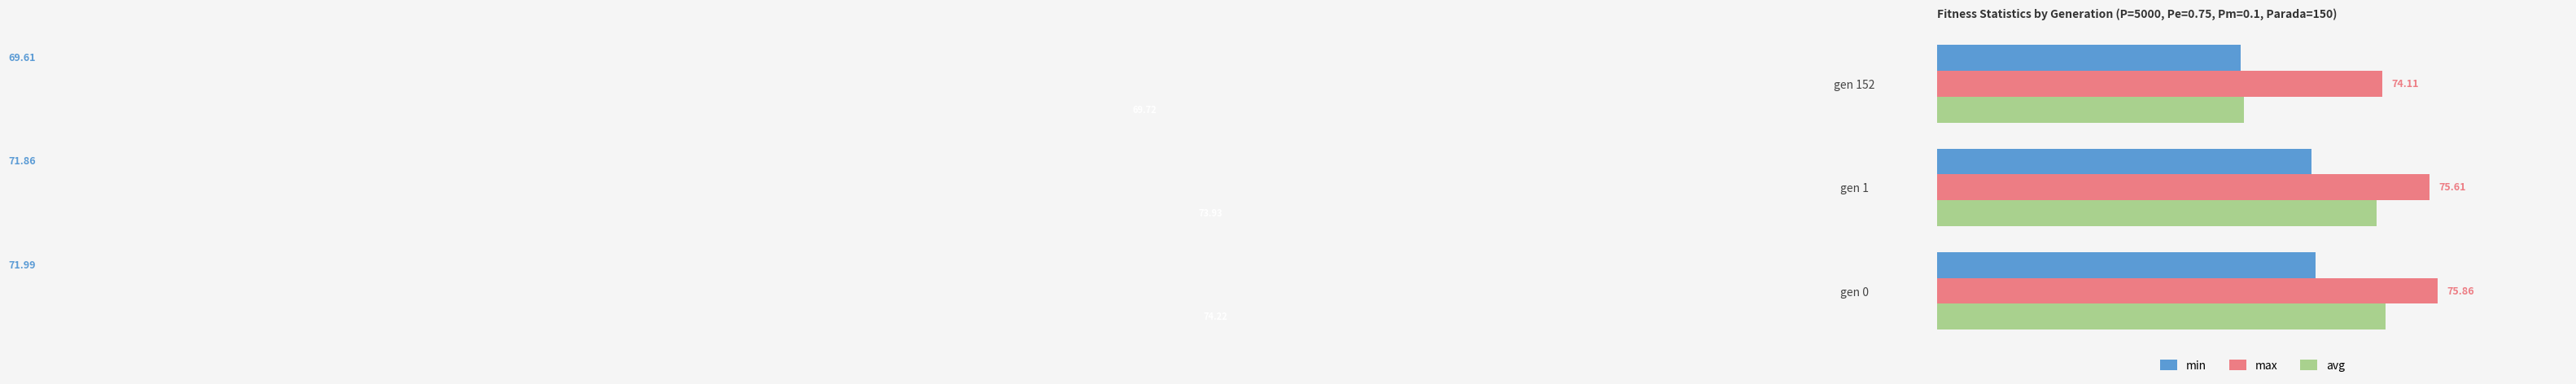

Between gen 1 and gen 152, which series saw the biggest shift?

avg